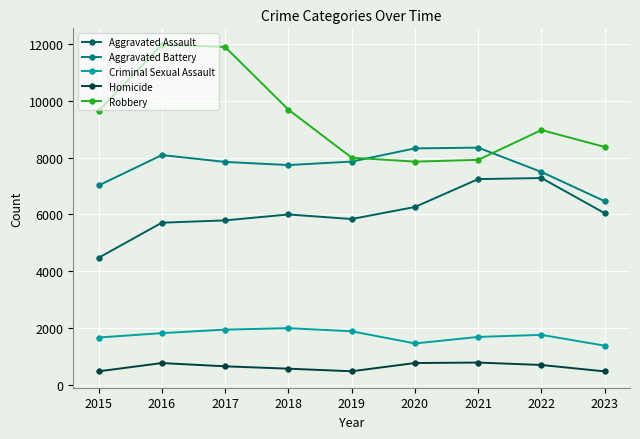

At how many categories does at least one series exceed 4316?

9